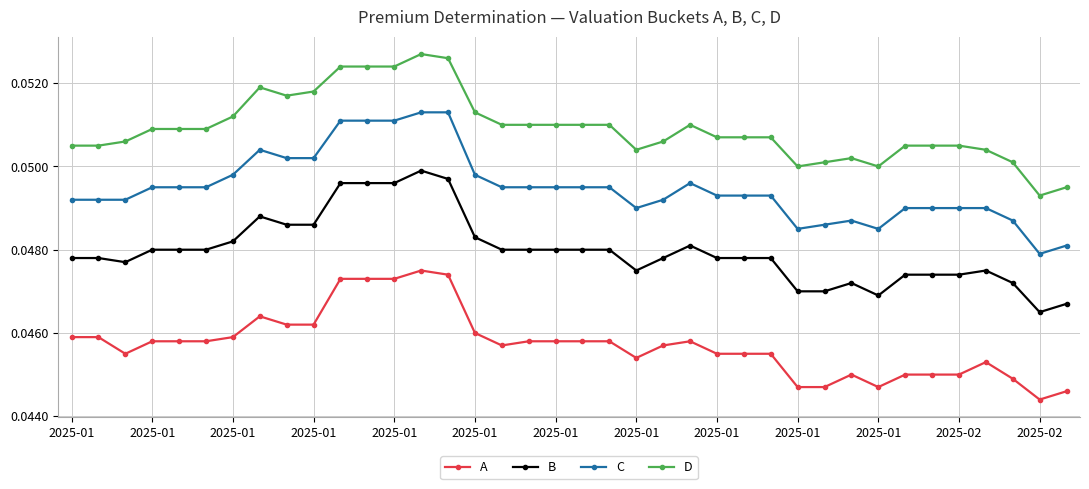

List the series in order of their peak value, highest first.

D, C, B, A